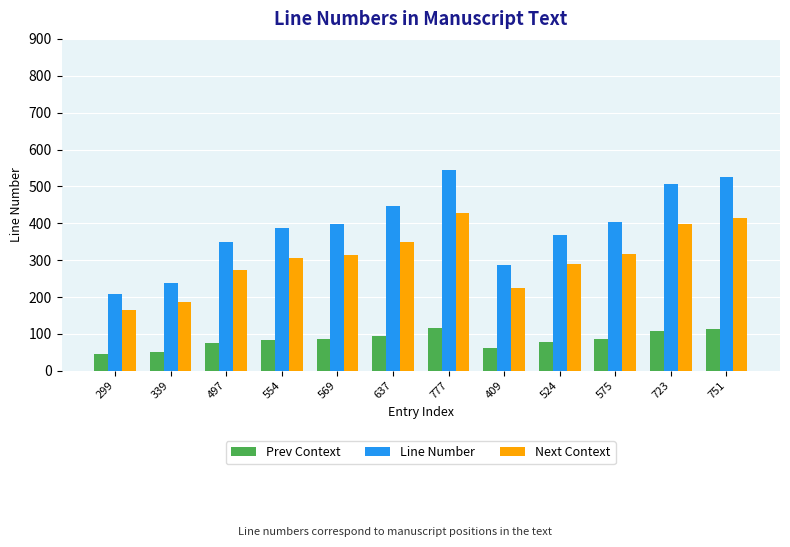

Between 554 and 751, which series saw the biggest shift?

Line Number